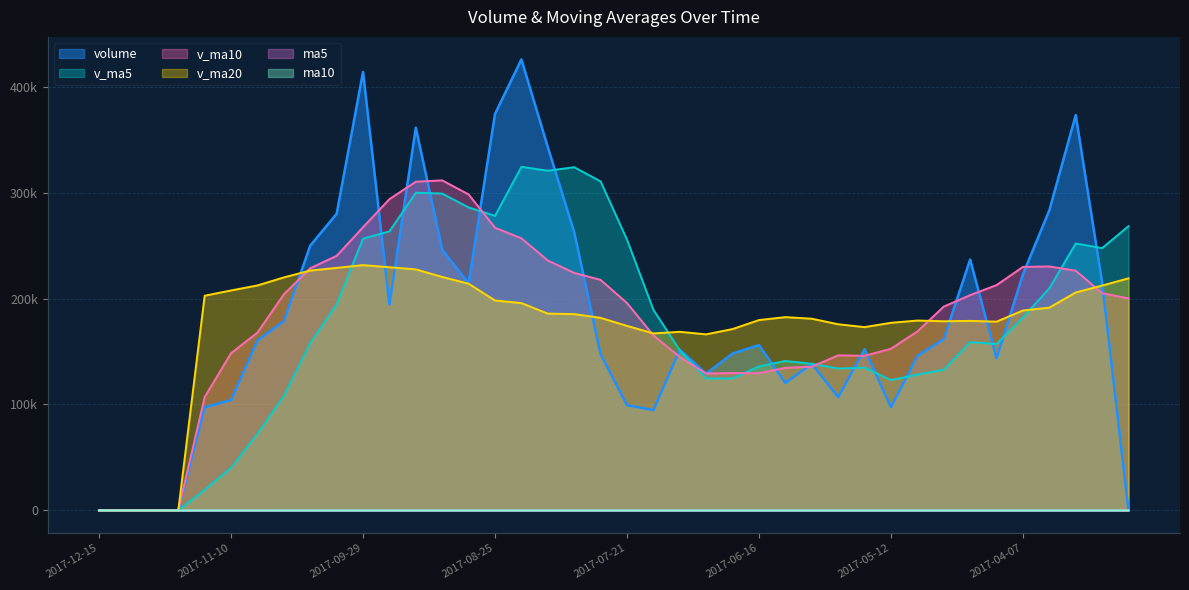

Reading left to right, list all the values displayed in this chart.

v_ma5: 0.0	0.0	0.0	0.0	19440.9	40307.6	72391.7	108104.4	158085.1	194637.2	256546.2	263332.5	299866.3	299064.9	285942.5	278014.5	324268.8	320589.3	323925.7	310539.3	255569.6	189386.9	151131.4	124445.8	124595.3	135922.4	141049.7	138415.1	133973.8	134779.9	123063.7	128148.7	132834.2	158811.2	157083.4	182172.3	209676.5	251938.3	247543.0	268281.1
v_ma10: 0.0	0.0	0.0	0.0	107039.1	148426.9	167862.1	203985.3	228575.0	240289.8	267280.3	293800.6	310227.8	311495.3	298240.9	266792.0	256827.8	235860.4	224185.7	217567.3	195746.0	165218.3	144773.3	129209.8	129687.6	129493.1	134599.2	135624.7	146392.5	145931.7	152618.0	168912.6	192386.3	203177.1	212682.2	229848.0	230286.3	226253.5	205035.5	200097.1
v_ma20: 0.0	0.0	0.0	0.0	202640.0	207609.5	212345.0	219922.9	226380.4	228928.6	231513.2	229509.5	227500.5	220352.5	213964.3	198142.5	195713.5	185742.5	185289.1	181749.5	174182.0	167065.5	168579.8	166193.5	171184.9	179670.5	182442.7	180939.1	175714.0	173014.4	177083.4	179211.2	178535.1	178891.0	178155.5	188673.2	191412.1	205699.0	212226.9	219050.5
ma5: 20.3	20.1	19.7	19.5	19.7	20.5	20.8	21.5	21.9	22.1	22.1	22.1	21.8	21.9	21.6	21.5	20.8	20.6	20.3	20.3	20.2	20.8	21.1	21.2	21.7	21.8	21.9	21.9	22.0	21.8	21.8	22.1	22.5	23.1	23.9	24.6	24.8	24.9	24.3	23.8
ma10: 20.4	20.5	20.6	20.7	20.9	21.3	21.4	21.7	21.9	21.8	21.8	21.4	21.2	21.1	21.0	20.9	20.8	20.8	20.8	21.0	21.0	21.4	21.5	21.6	21.7	21.8	22.0	22.2	22.6	22.8	23.2	23.4	23.7	23.7	23.9	23.9	23.8	23.6	23.4	23.3
volume: 0.0	0.0	0.0	0.0	97204.6	104333.3	160420.7	178563.2	249903.8	279964.9	413878.3	194352.4	361232.2	245896.9	214352.6	374238.5	425623.6	342834.8	262578.9	147420.8	99389.7	94710.2	151557.5	129150.6	148168.4	156025.4	120346.4	138384.6	106944.2	152199.0	97444.1	145771.6	161812.4	236829.0	143560.1	222888.3	283292.9	373121.2	214852.7	0.0